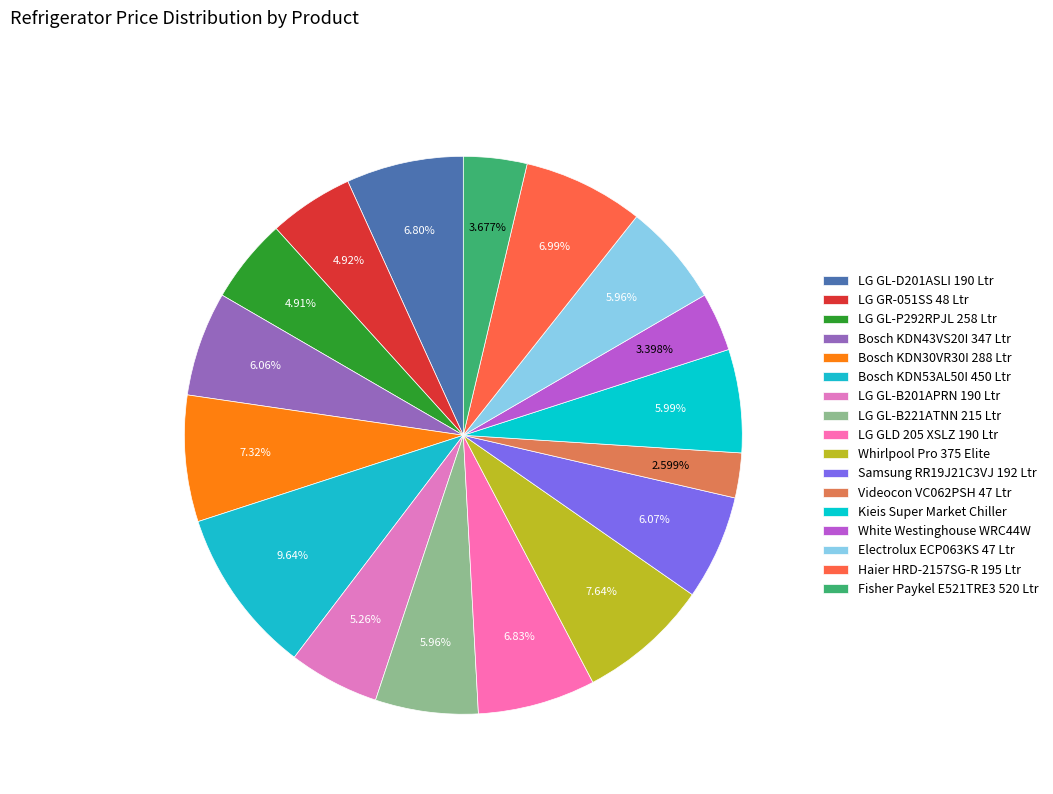

How many slices are in this pie chart?

17